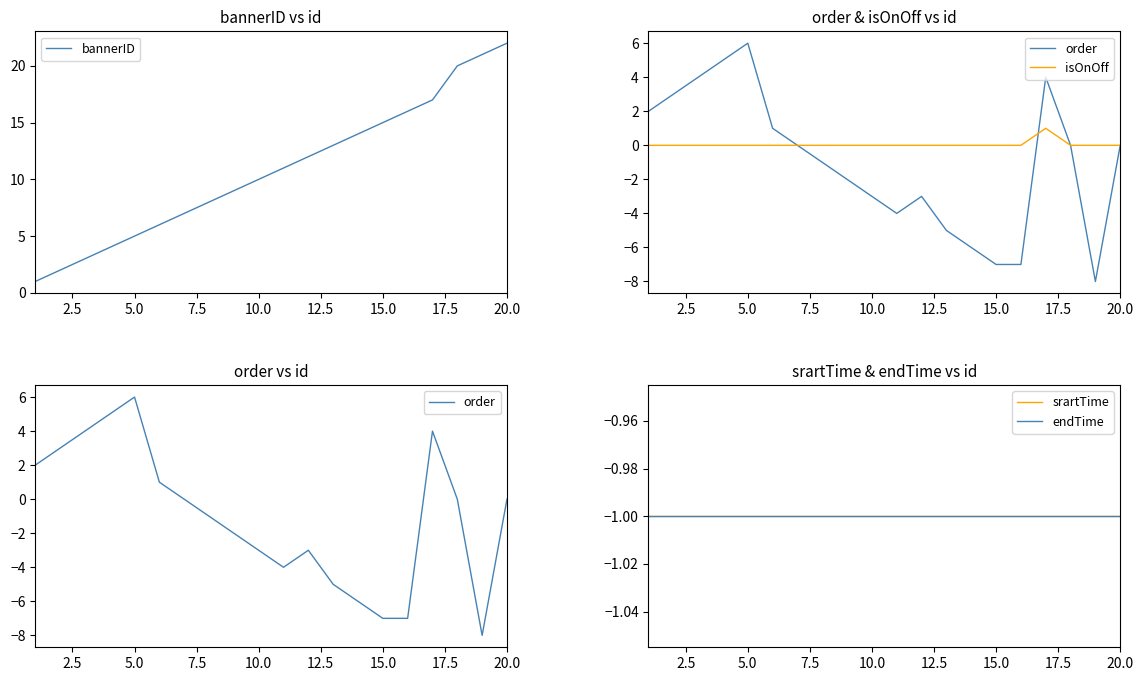

Does the chart display data point markers on the line(s)?

No